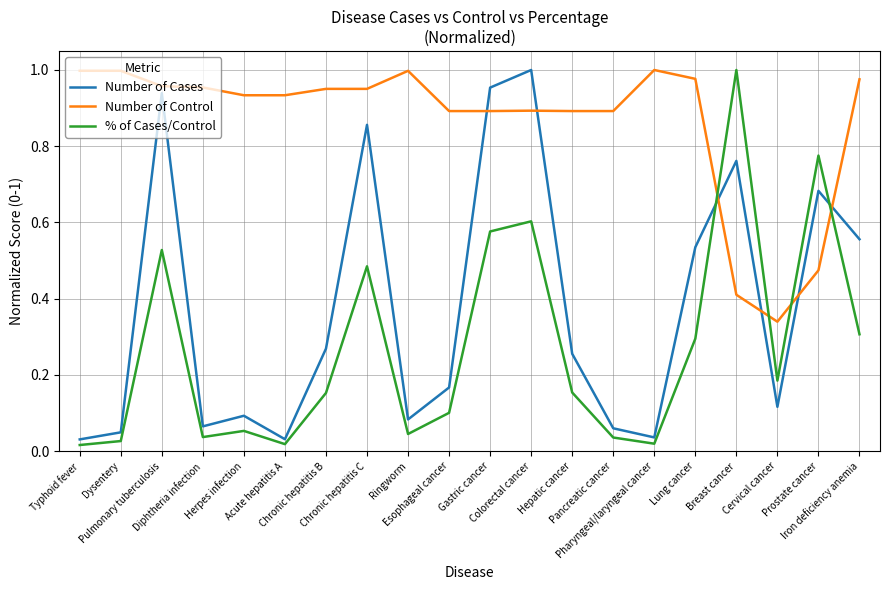

What position from the right is Breast cancer?

4